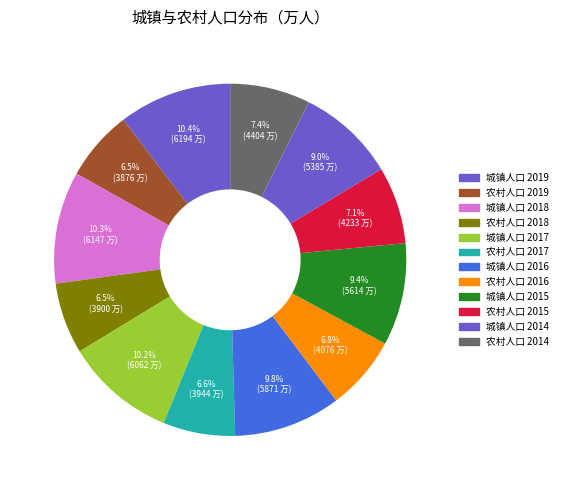

How much of the chart is everything except 农村人口 2016?

93.2%